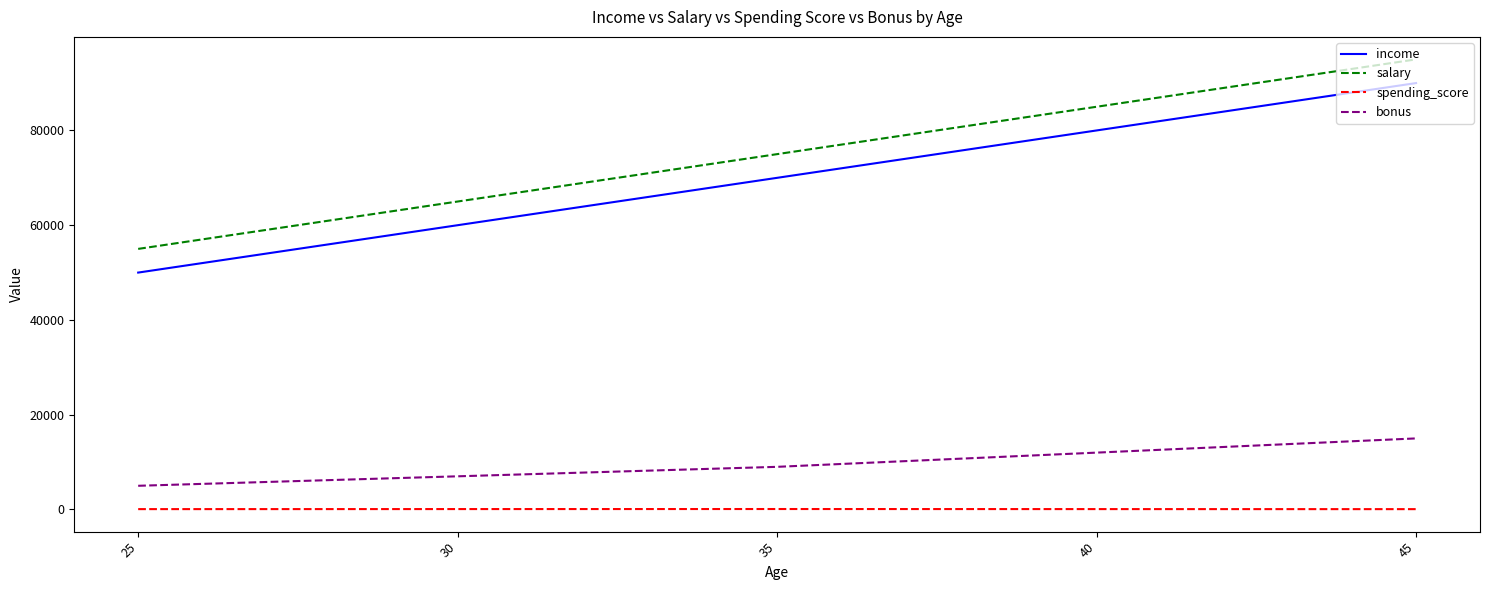

True or false: spending_score and income cross at least once.

False